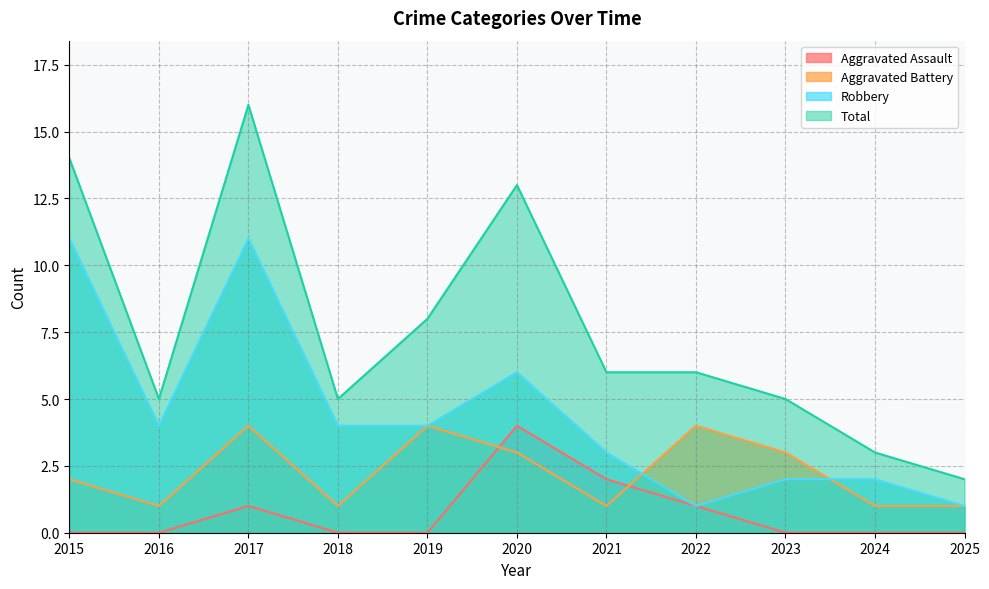

What is the difference between the maximum and minimum values in the Robbery series?

10